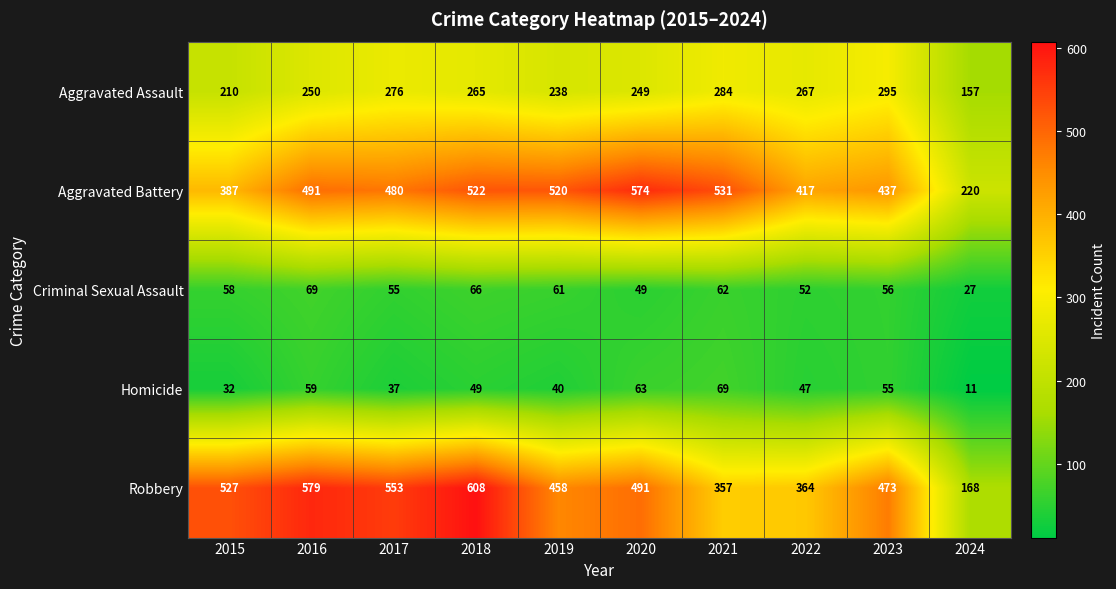

What is the average value of the Aggravated Battery series?

458